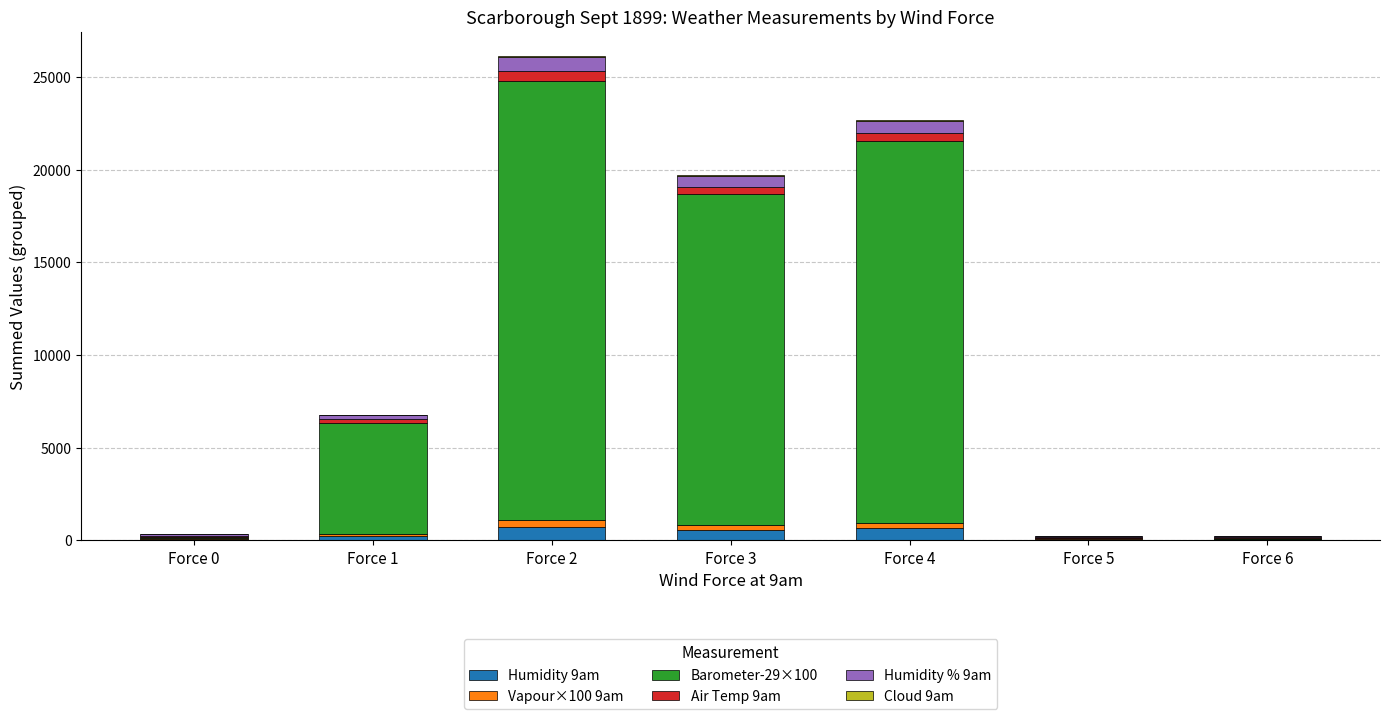

Count the number of categories in the chart.

7